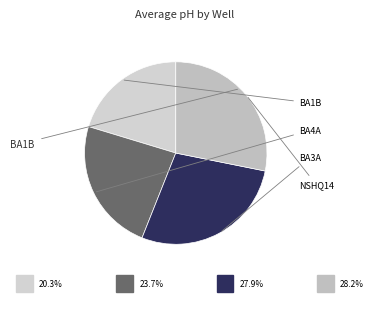

How many segments does this pie chart have?

4